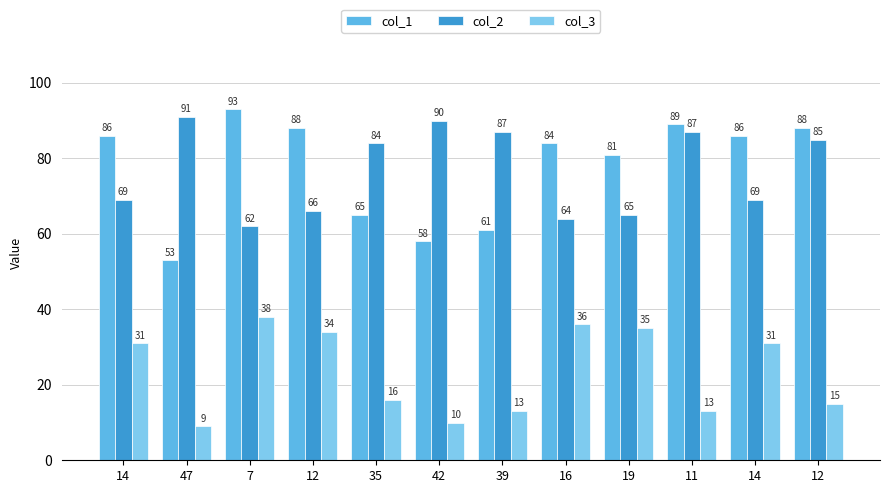

Reading right to left, extract all data points from this chart.

col_1: 12=88	14=86	11=89	19=81	16=84	39=61	42=58	35=65	12=88	7=93	47=53	14=86
col_2: 12=85	14=69	11=87	19=65	16=64	39=87	42=90	35=84	12=66	7=62	47=91	14=69
col_3: 12=15	14=31	11=13	19=35	16=36	39=13	42=10	35=16	12=34	7=38	47=9	14=31